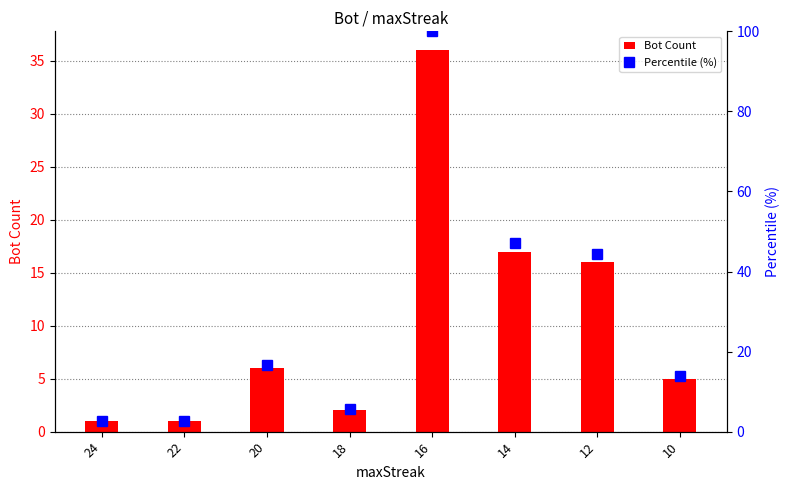

Which category has the lowest value in the Bot Count series?

24